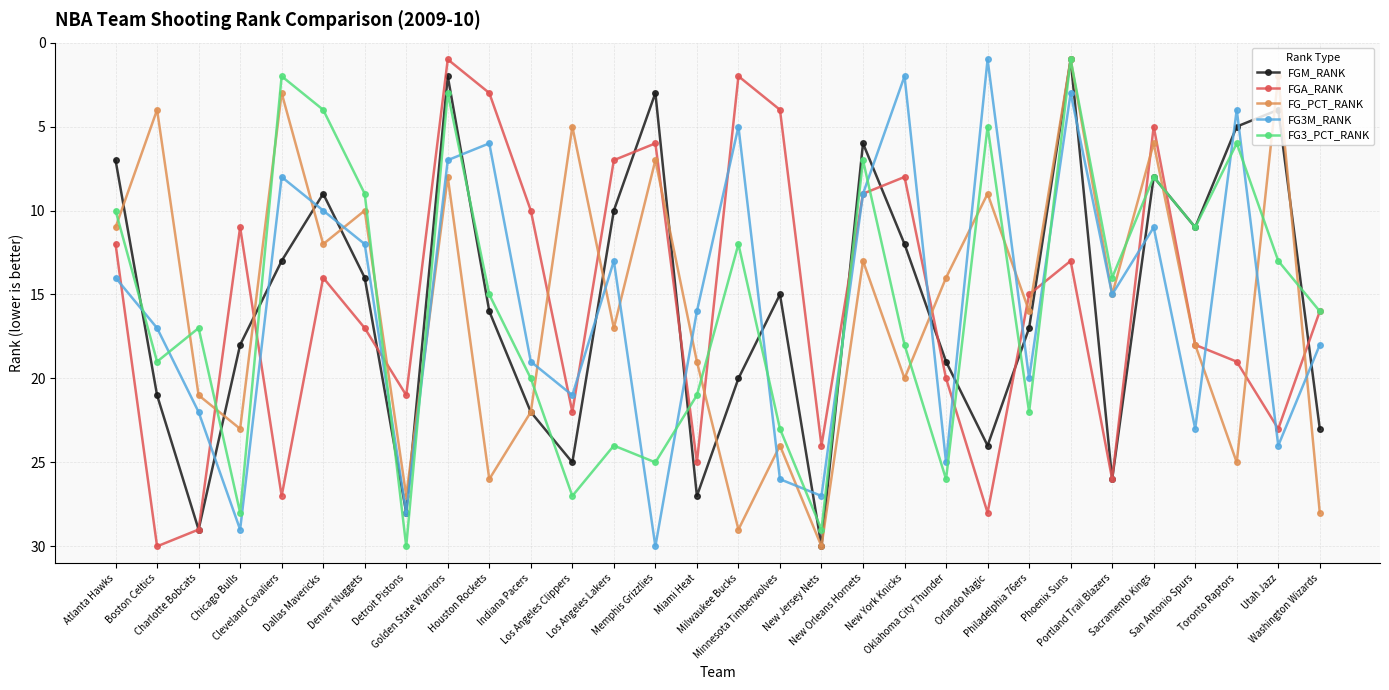

Which category has the lowest value in the FG_PCT_RANK series?

Phoenix Suns